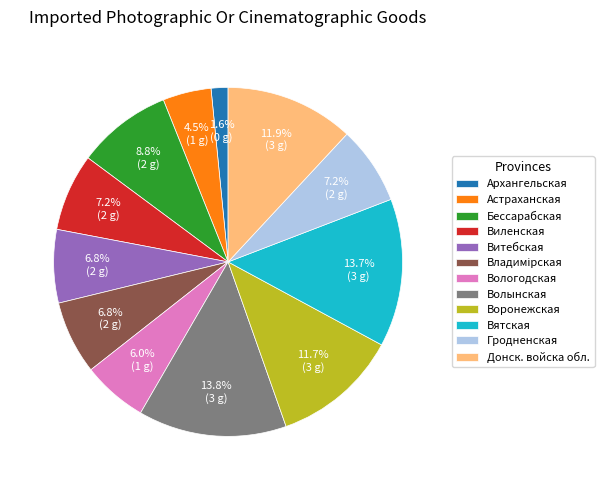

Is it true that Вологодская is 12% of the pie?

False